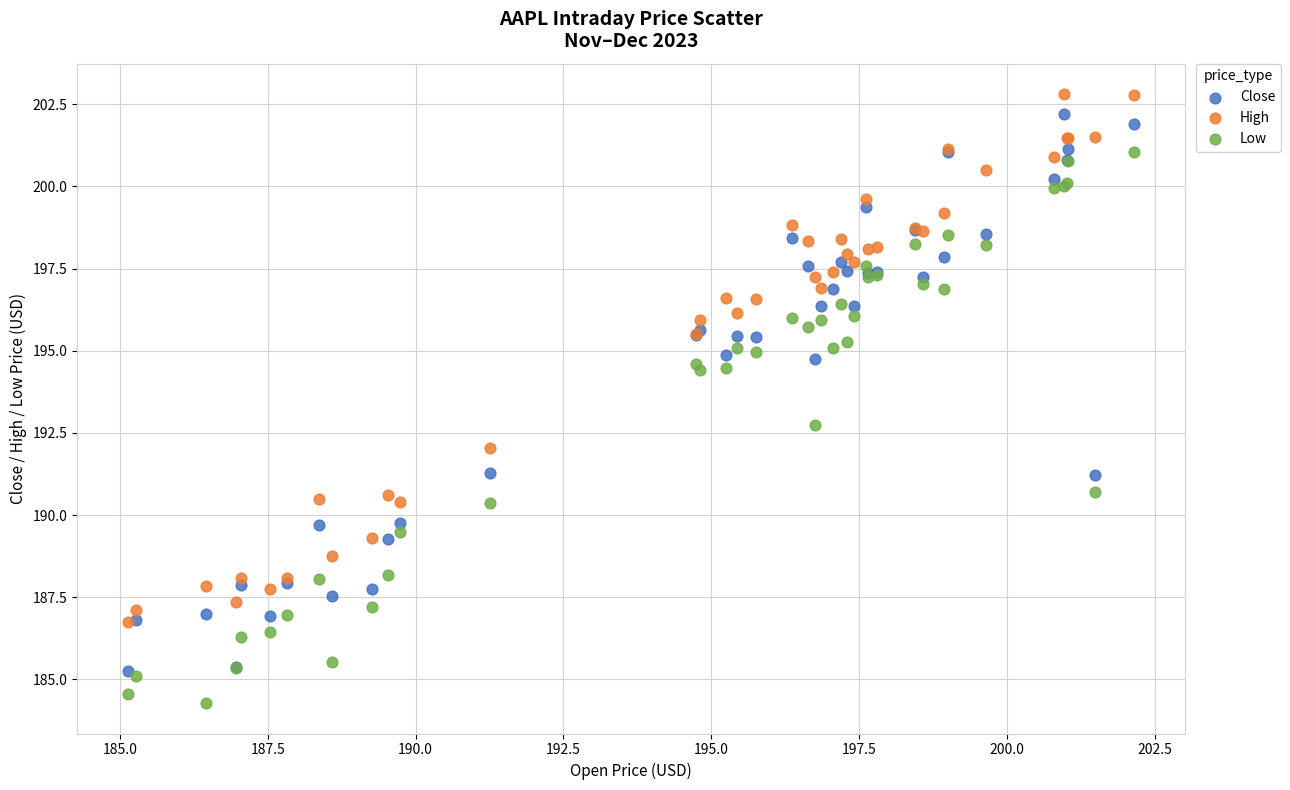

In the Close series, what Y value is closest to 193?

191.3